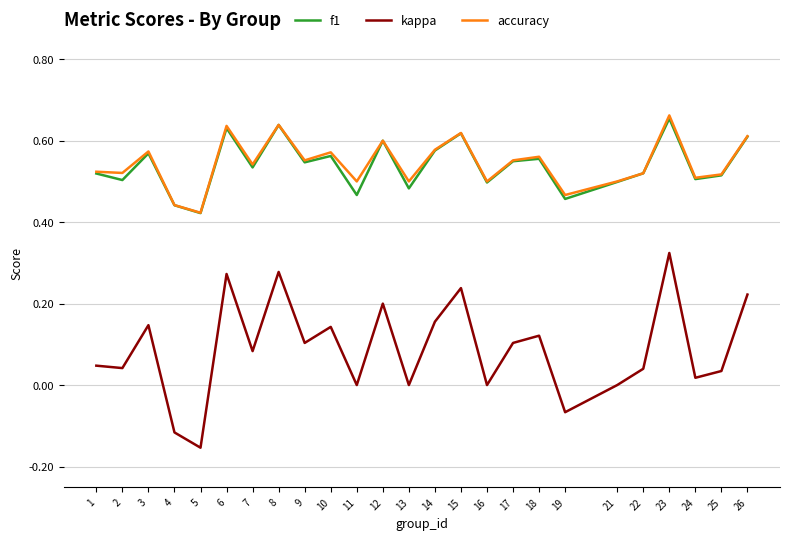

In accuracy, how many points are higher than both neighbors (excluding endpoints)?

8